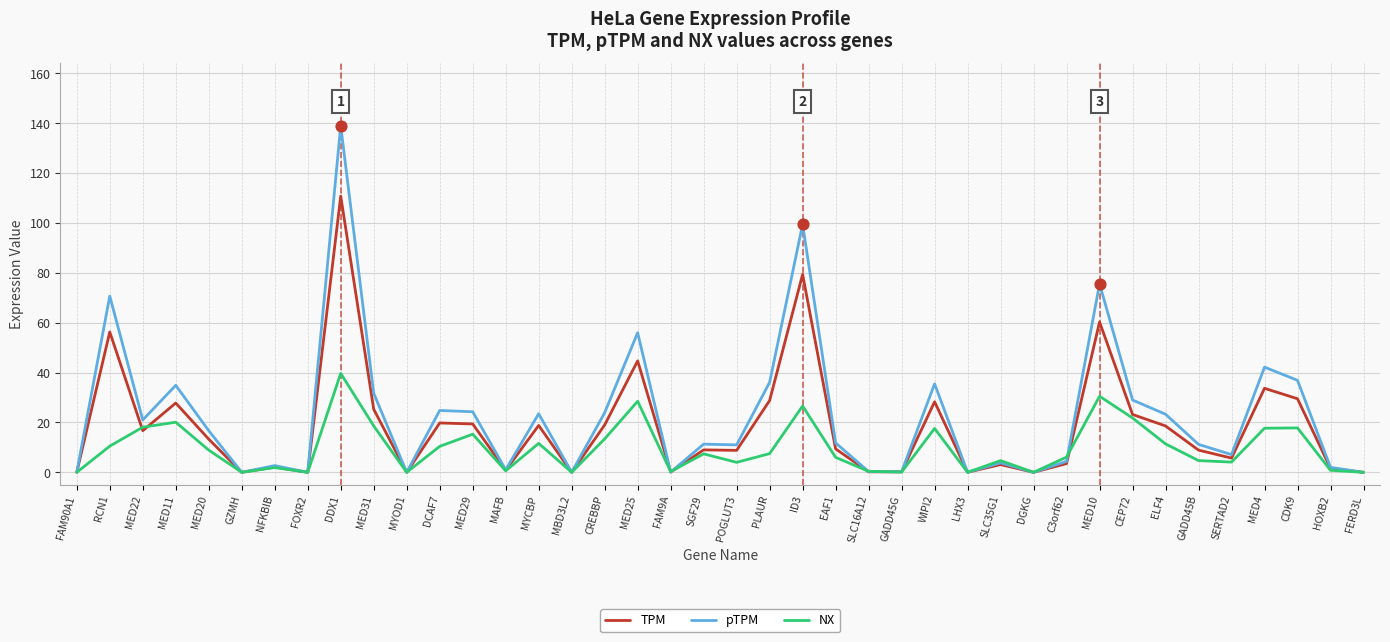

Which series has the largest total across all categories?

pTPM